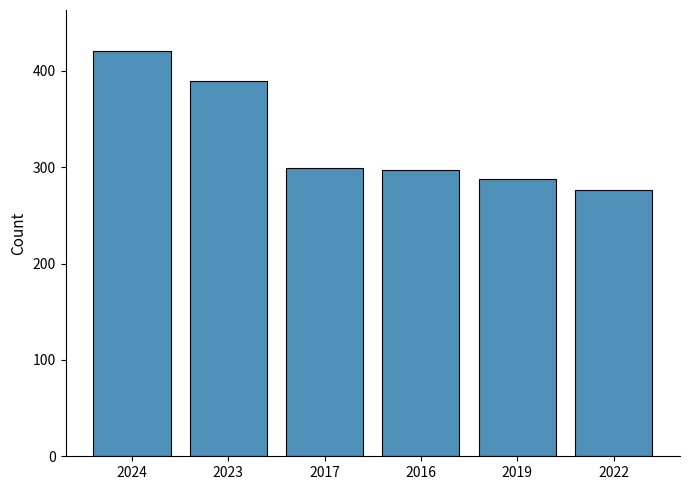

What is the change in value from 2024 to 2016?

-124